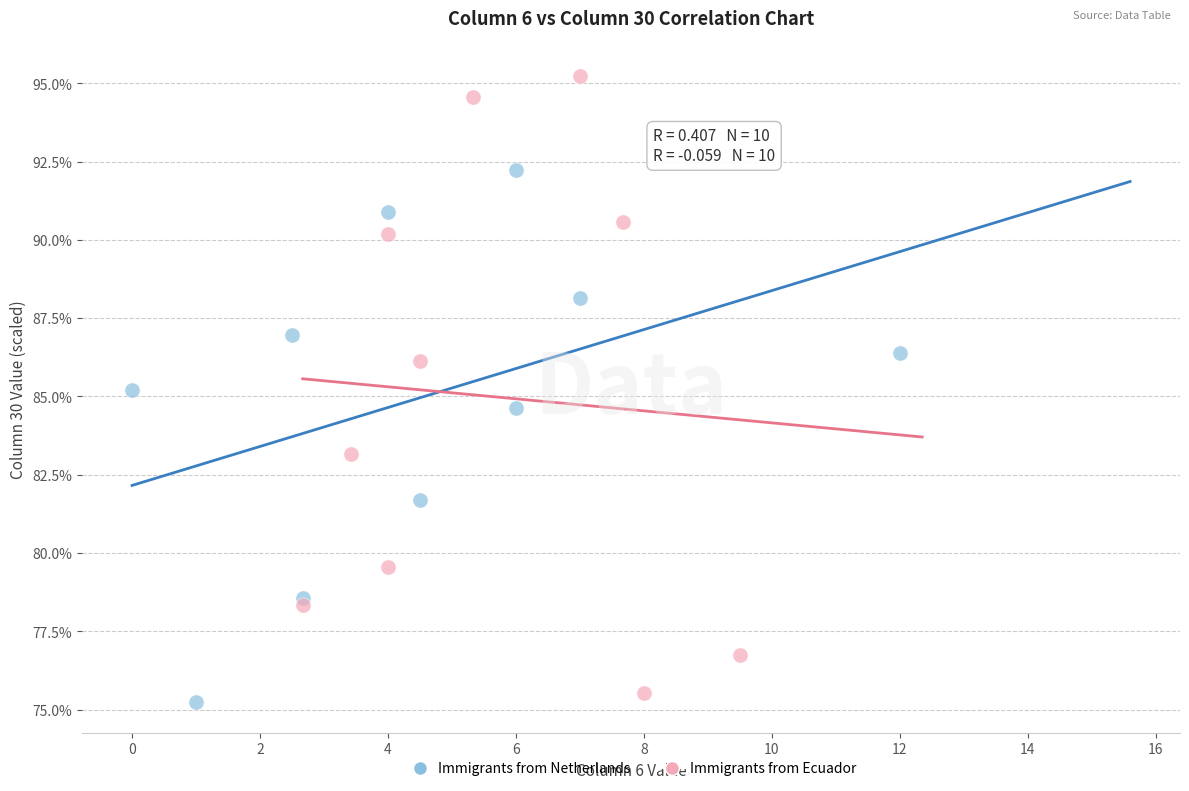

What are all the series names shown in the legend?

Immigrants from Netherlands, Immigrants from Ecuador